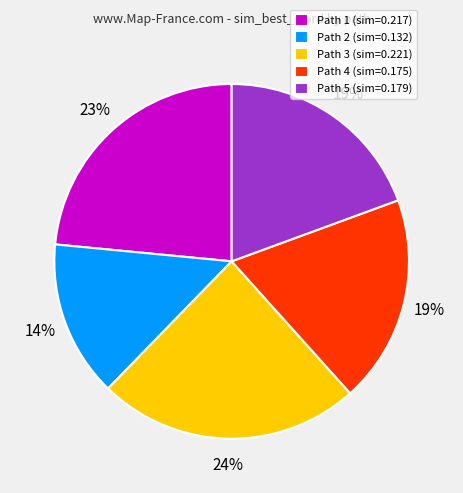

Count the number of slices in the pie.

5